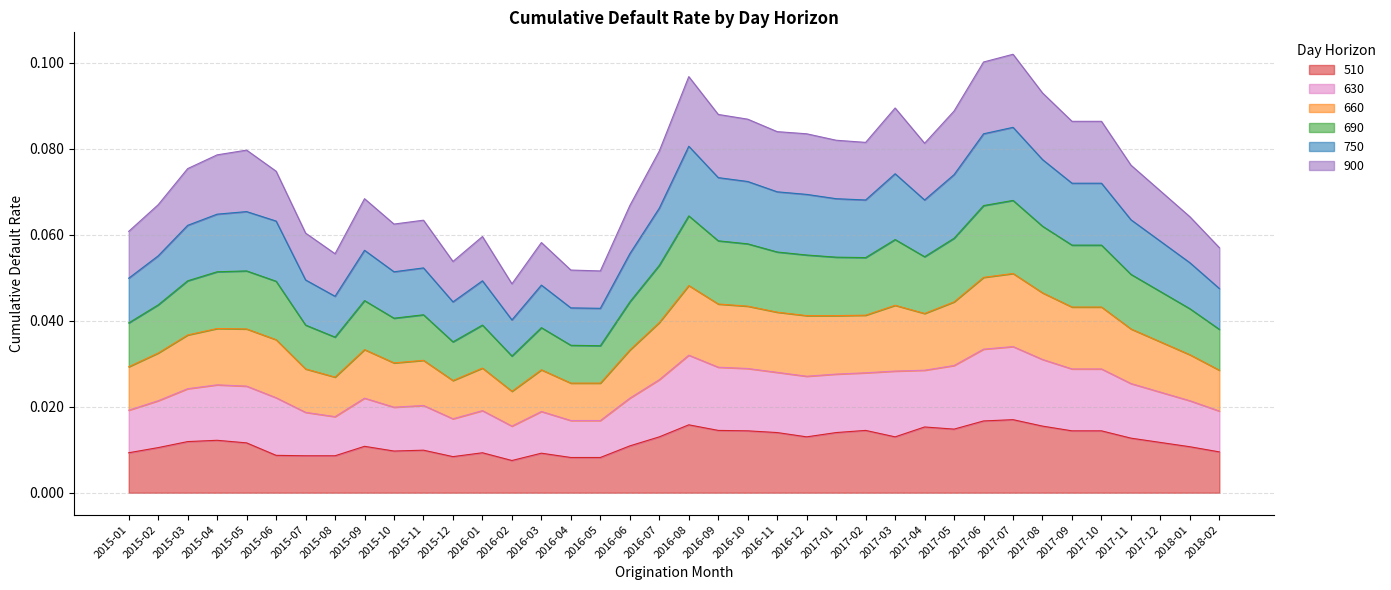

At how many categories does at least one series exceed 0?

38